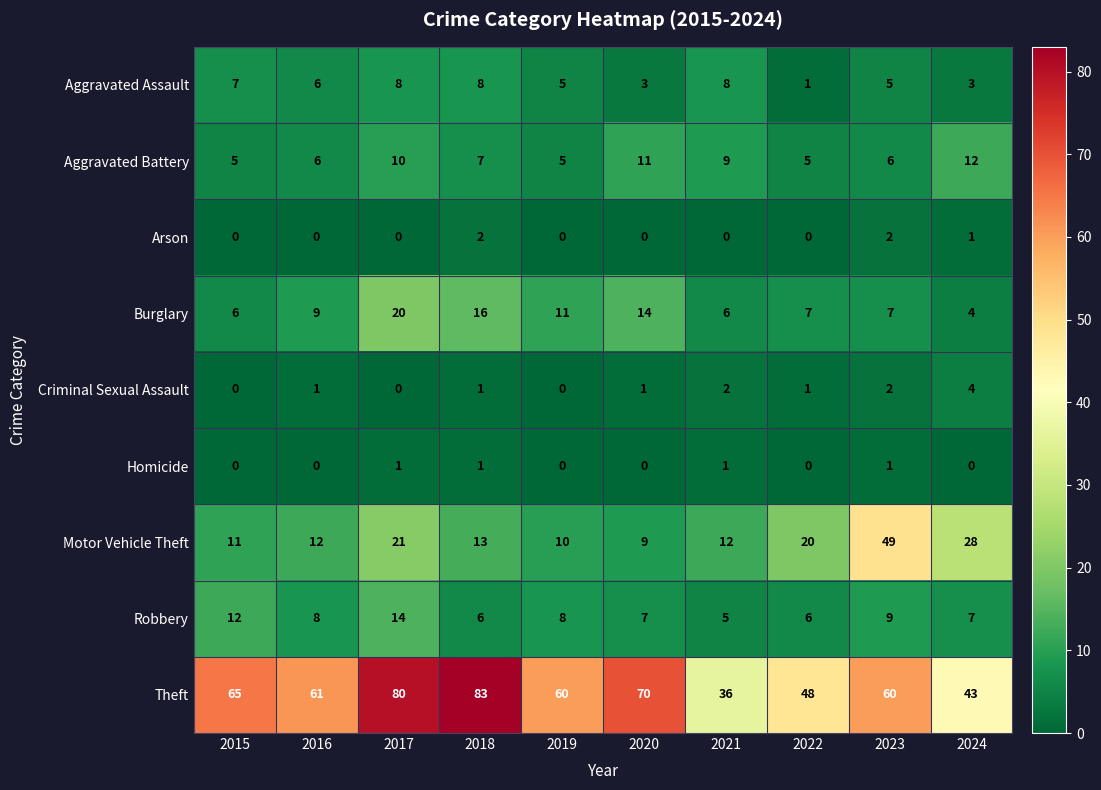

What is the spread (max minus min) of values at 2023?

59